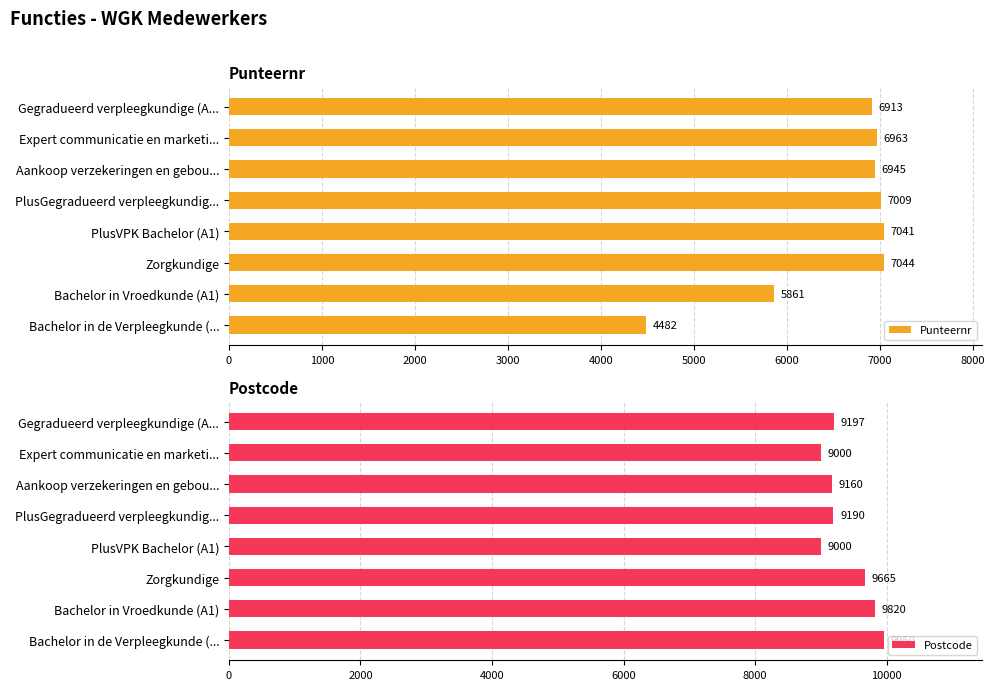

What is the sum of the Postcode values at Gegradueerd verpleegkundige (A... and Expert communicatie en marketi...?

18196.7